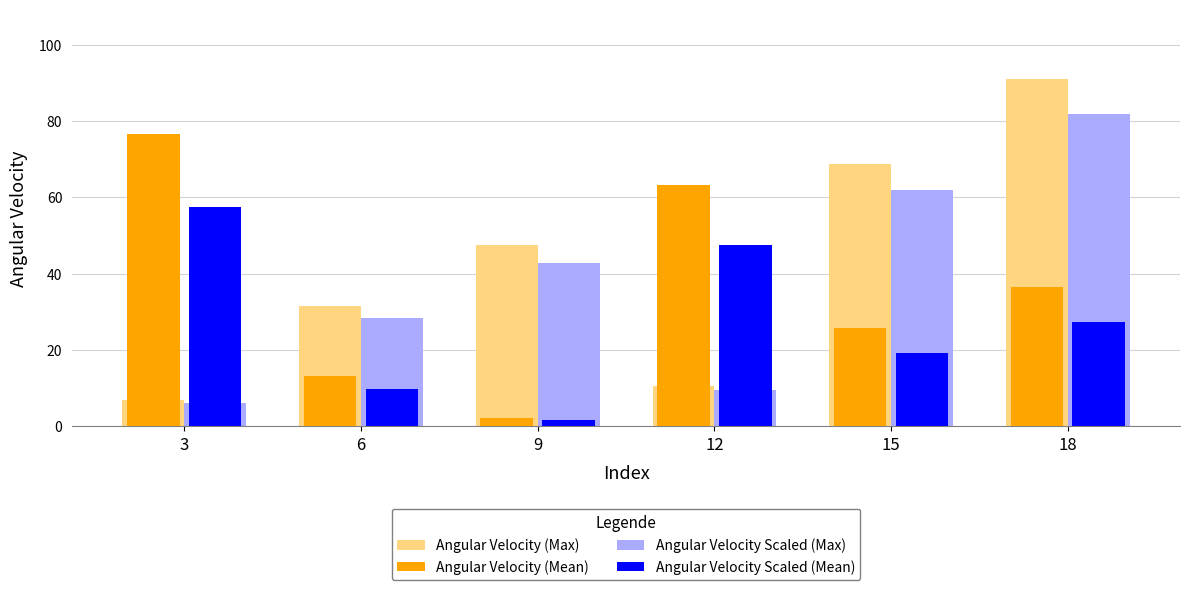

Reading left to right, extract all data points from this chart.

Angular Velocity (Max): 3=6.9	6=31.5	9=47.6	12=10.5	15=68.9	18=91.0
Angular Velocity (Mean): 3=76.6	6=13.2	9=2.2	12=63.2	15=25.8	18=36.5
Angular Velocity Scaled (Max): 3=6.2	6=28.4	9=42.9	12=9.5	15=62.0	18=81.9
Angular Velocity Scaled (Mean): 3=57.4	6=9.9	9=1.7	12=47.4	15=19.4	18=27.4